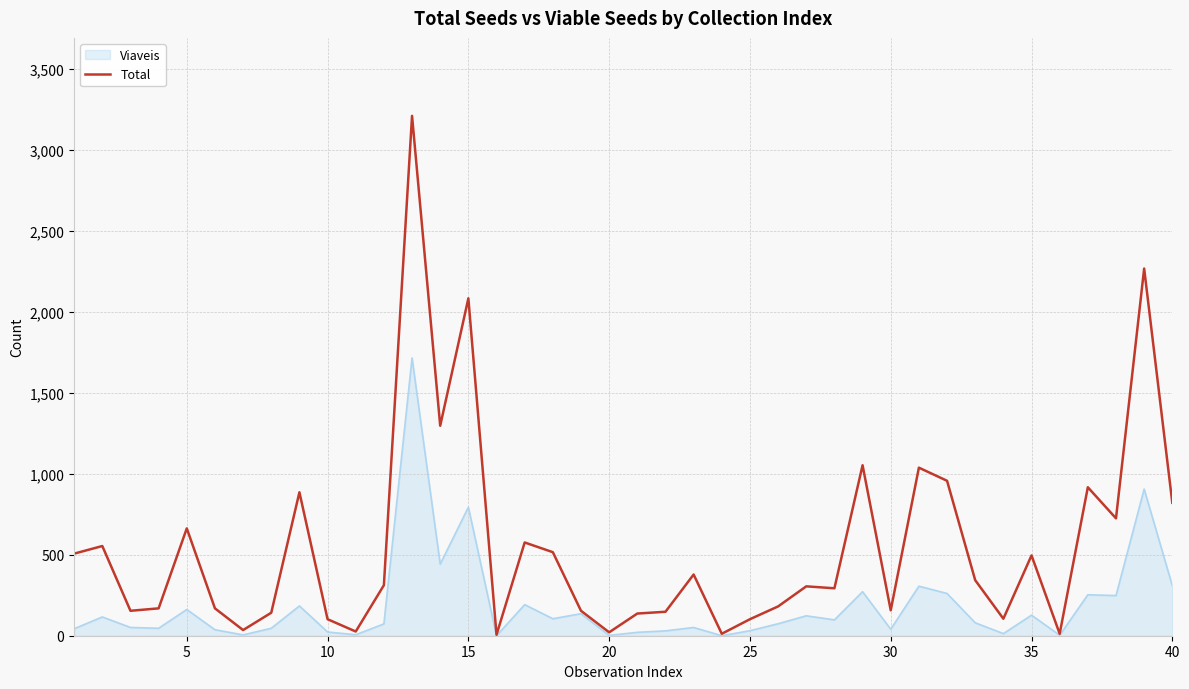

Which series has the largest total across all categories?

Total